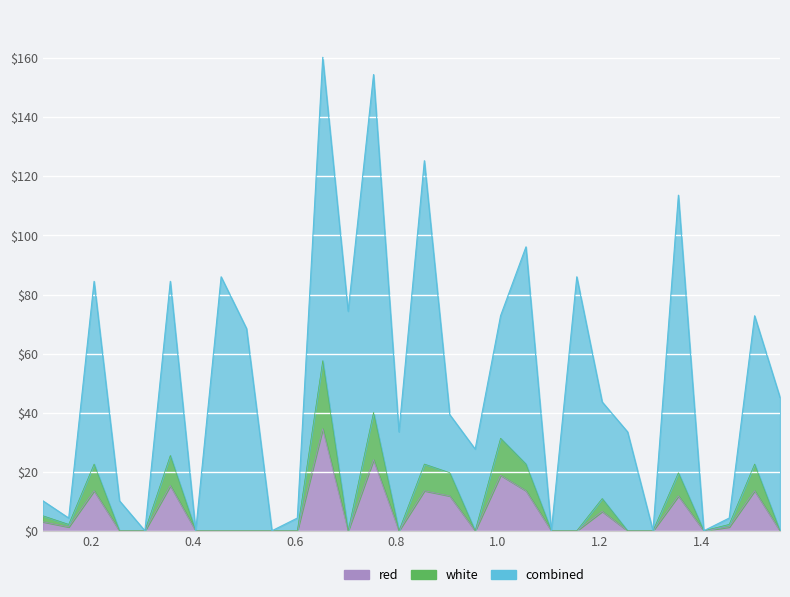

True or false: there are more than 1 points higher than both neighbors.

True